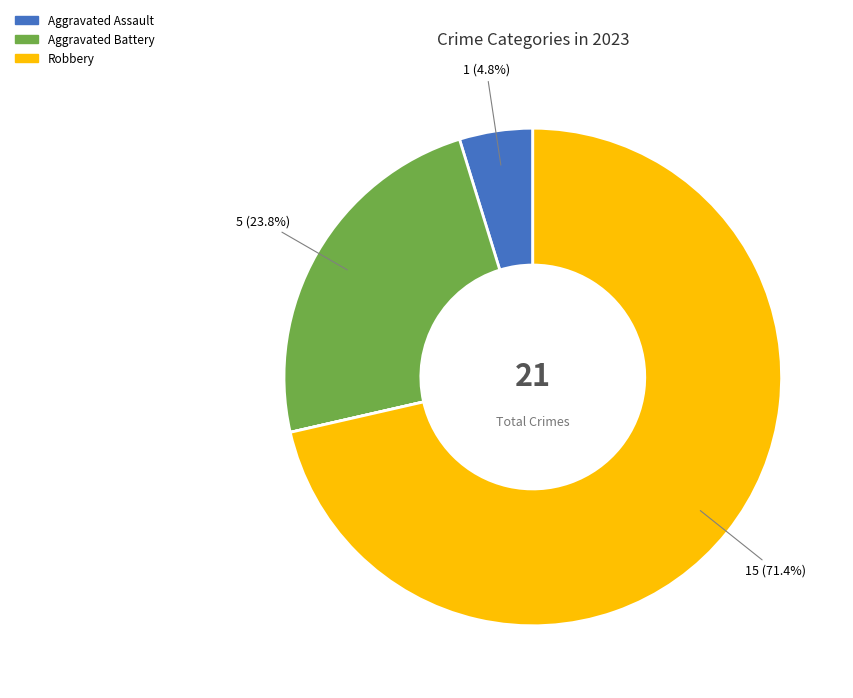

Does any single category account for the majority?

Yes